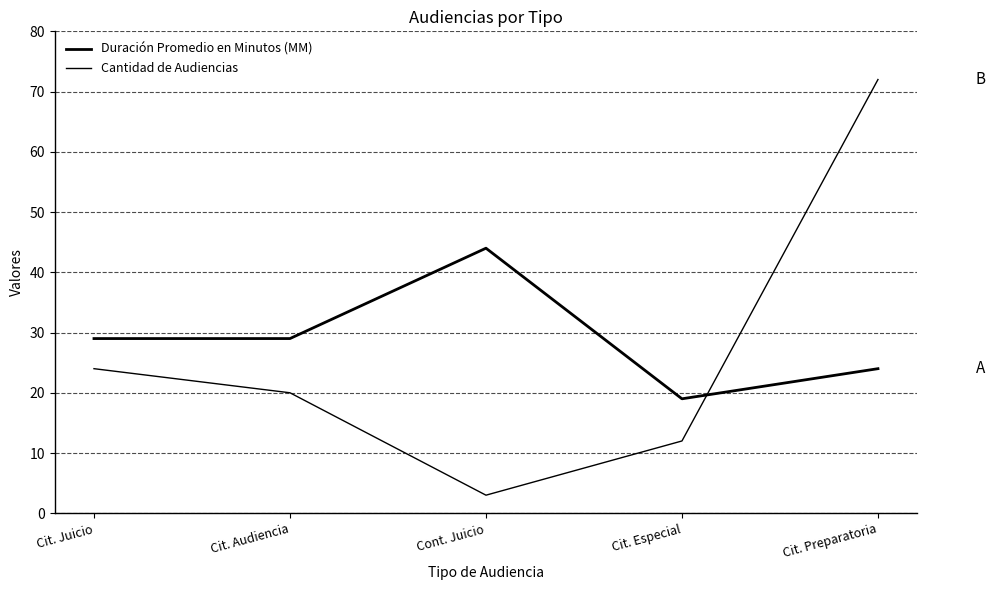

Reading left to right, extract all data points from this chart.

Duración Promedio en Minutos (MM): 29	29	44	19	24
Cantidad de Audiencias: 24	20	3	12	72